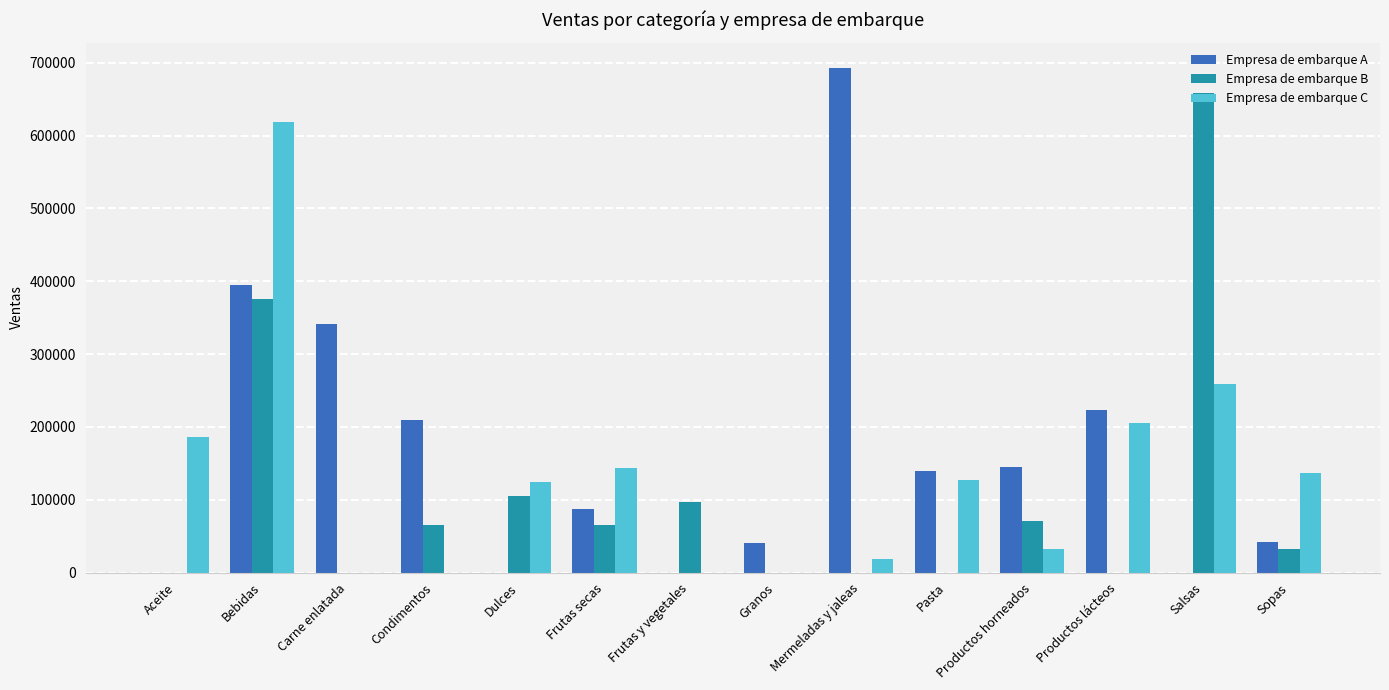

True or false: Empresa de embarque A has a value of 208956.0 at Condimentos.

True